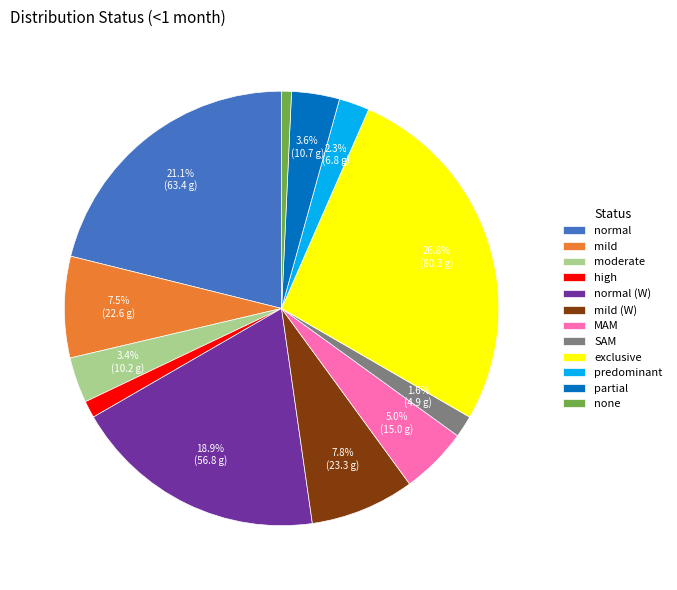

Which slice is the smallest?

none